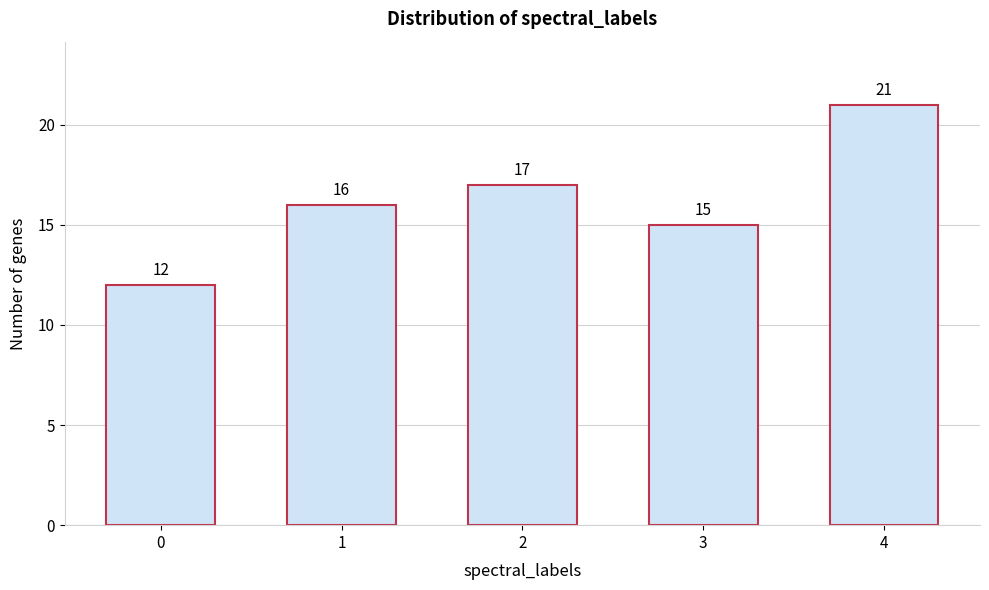

Reading right to left, list all the values displayed in this chart.

21	15	17	16	12